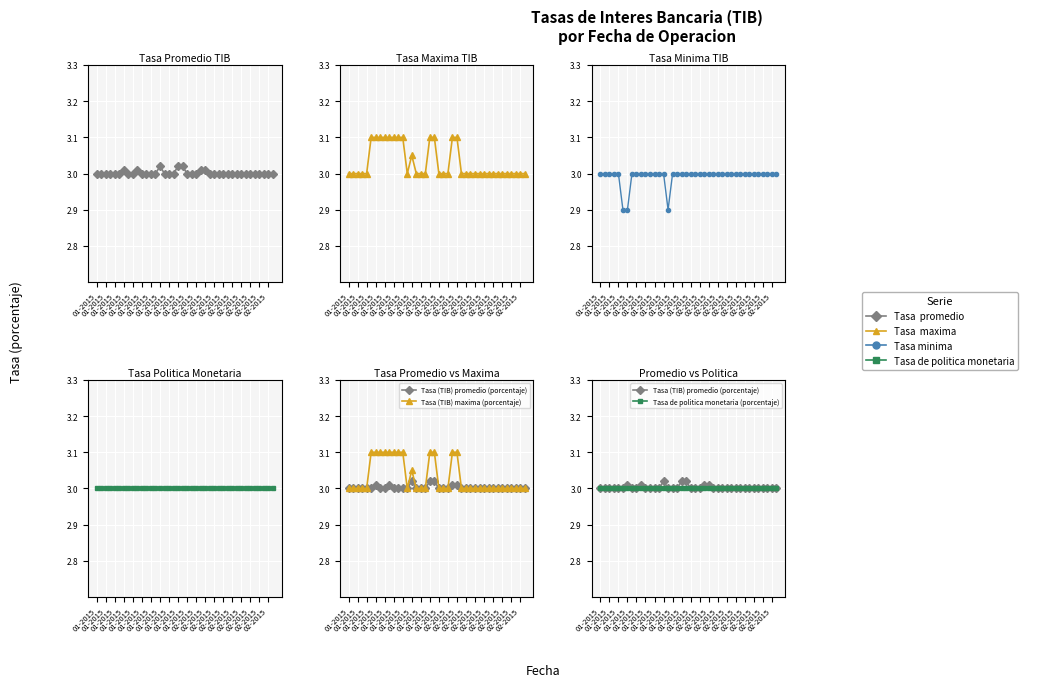

True or false: Tasa minima (TIB) (porcentaje) and Tasa de politica monetaria (porcentaje) intersect in this chart.

False